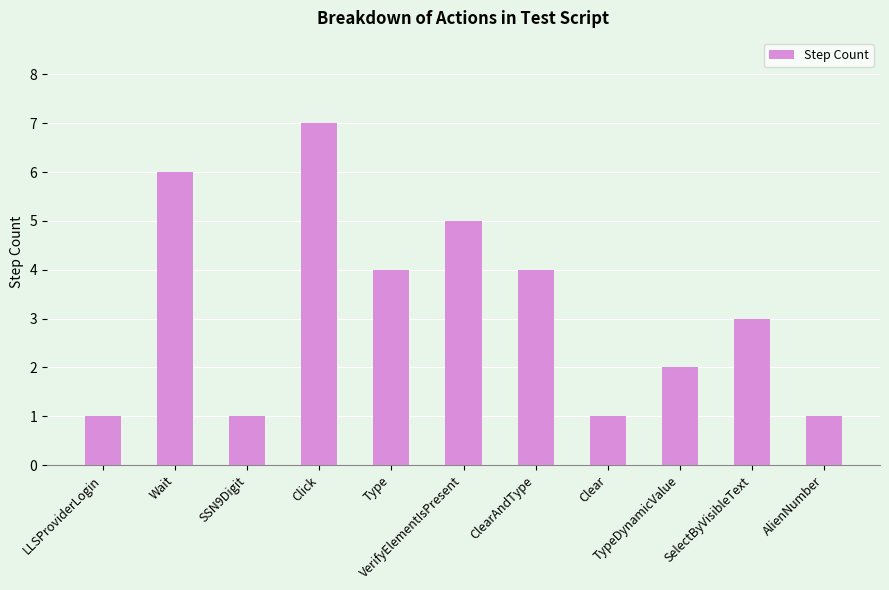

What is the label of the 2nd bar from the right?

SelectByVisibleText